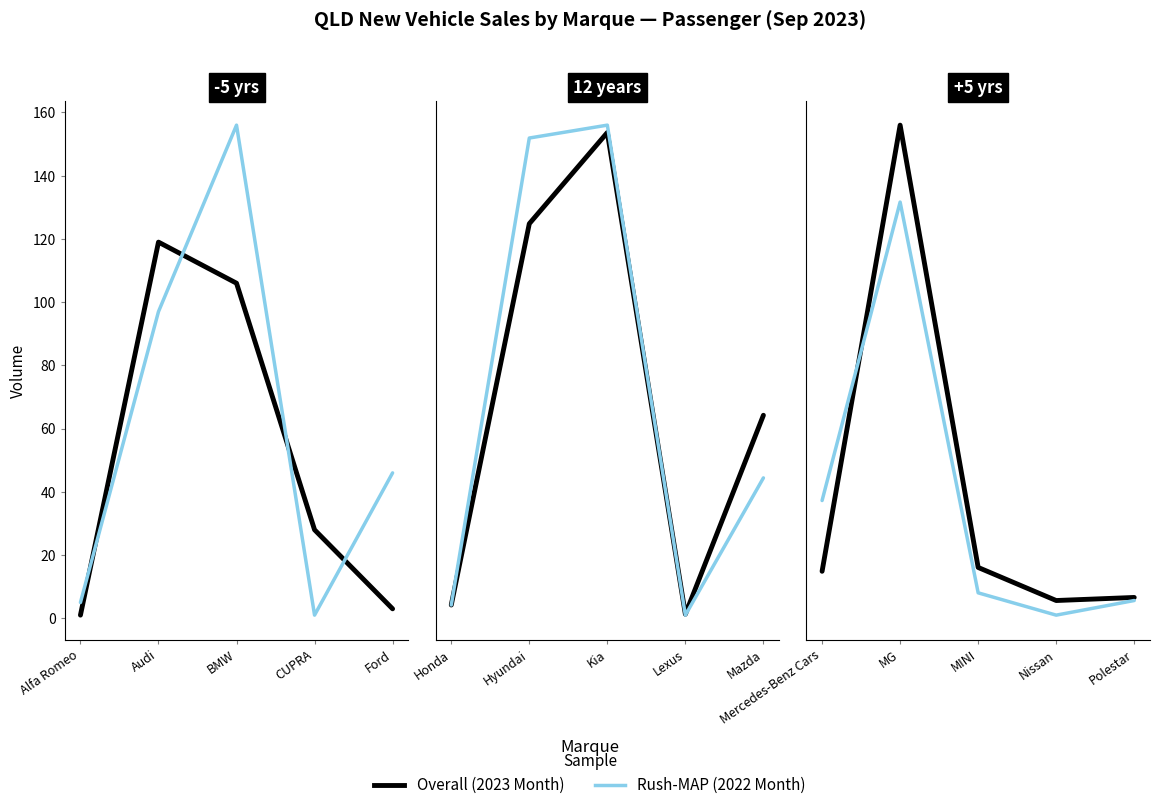

At which category does Rush-MAP (2022 Month) reach its first local valley?

Nissan